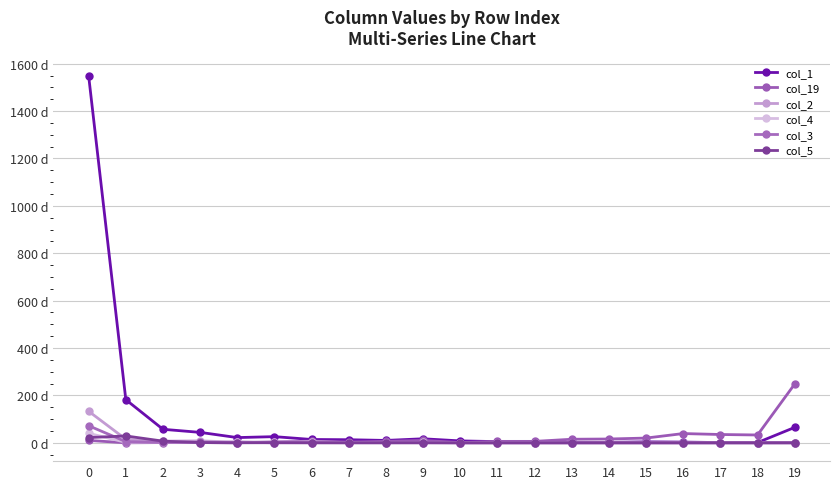

True or false: col_3 and col_1 intersect in this chart.

False